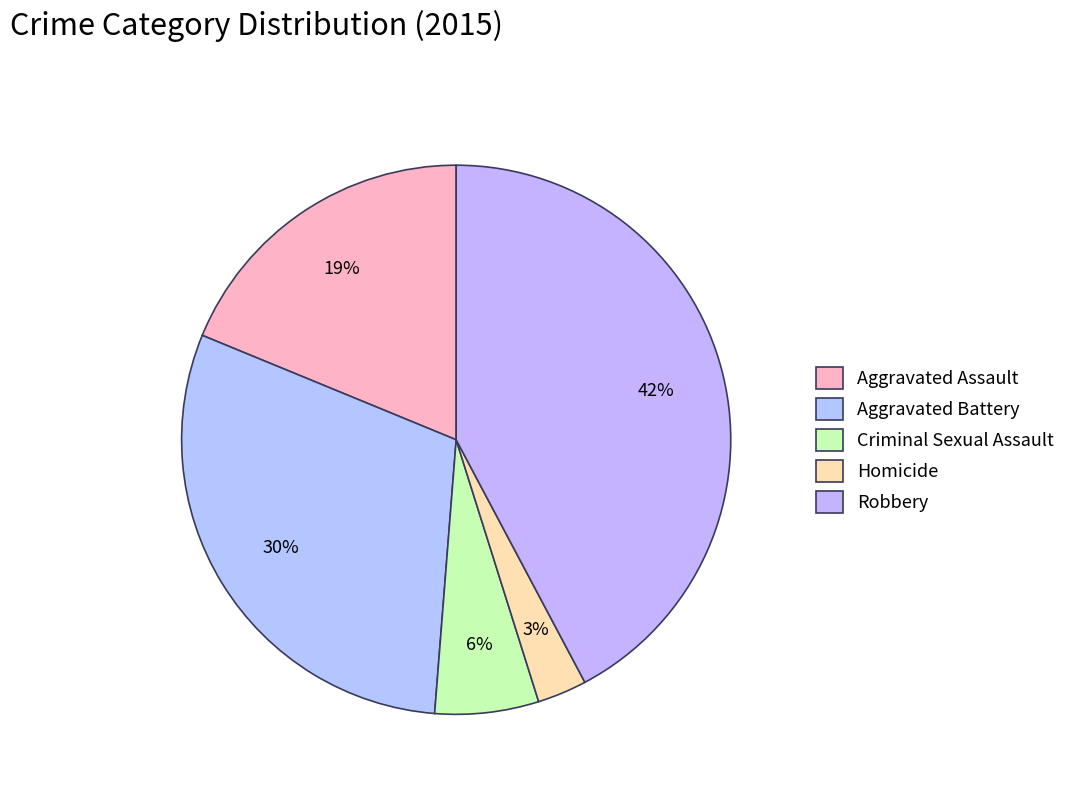

What percentage is NOT represented by Robbery?

57.8%